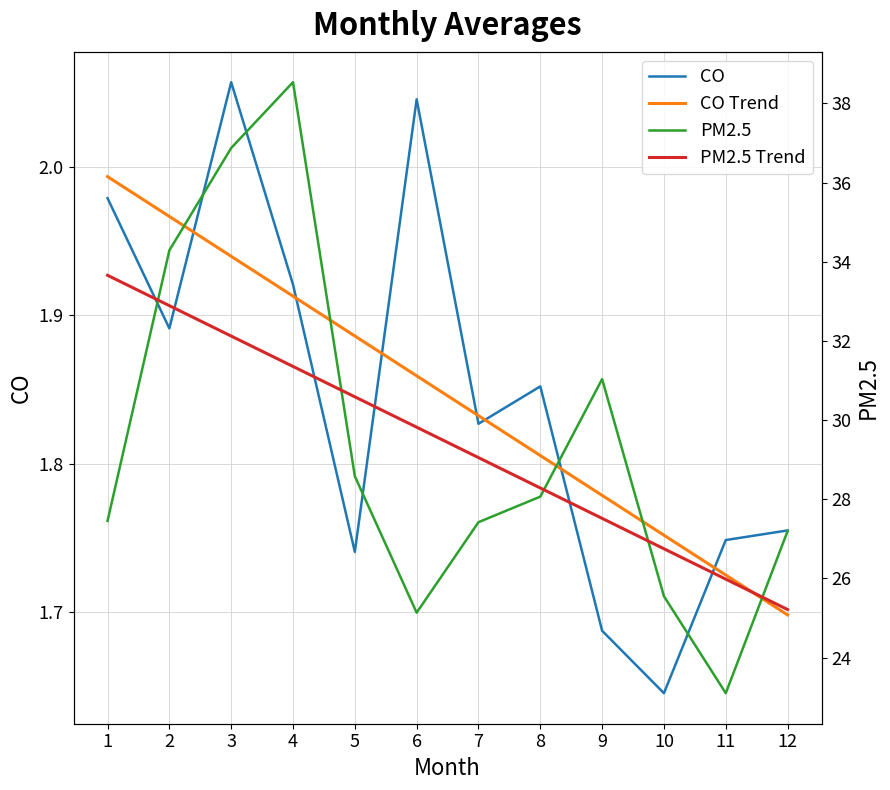

Count the number of categories in the chart.

12